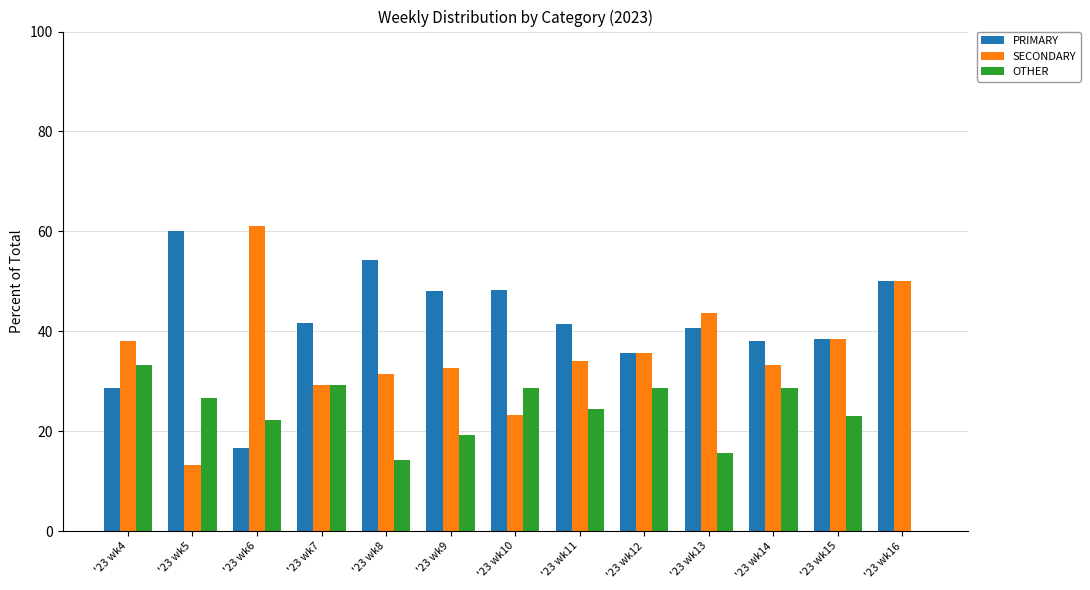

True or false: PRIMARY has a value of 81.1 at '23 wk5.

False